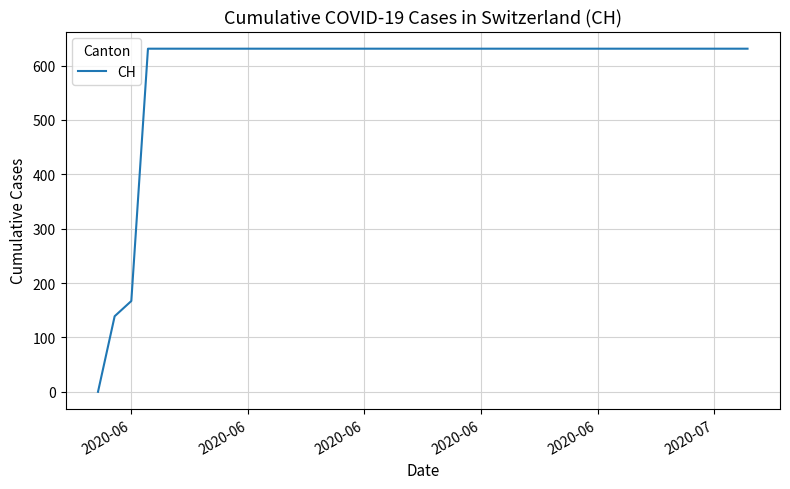

What is the maximum value shown in the chart?

631